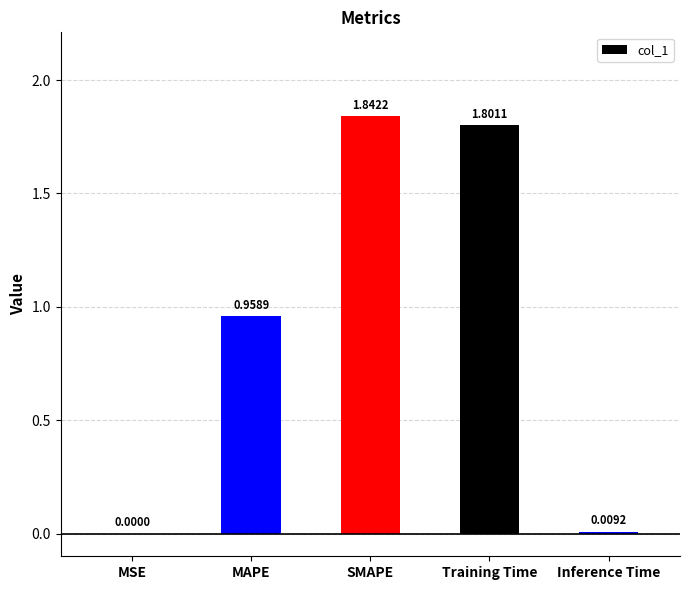

Is it true that the value at SMAPE is 0.4?

False